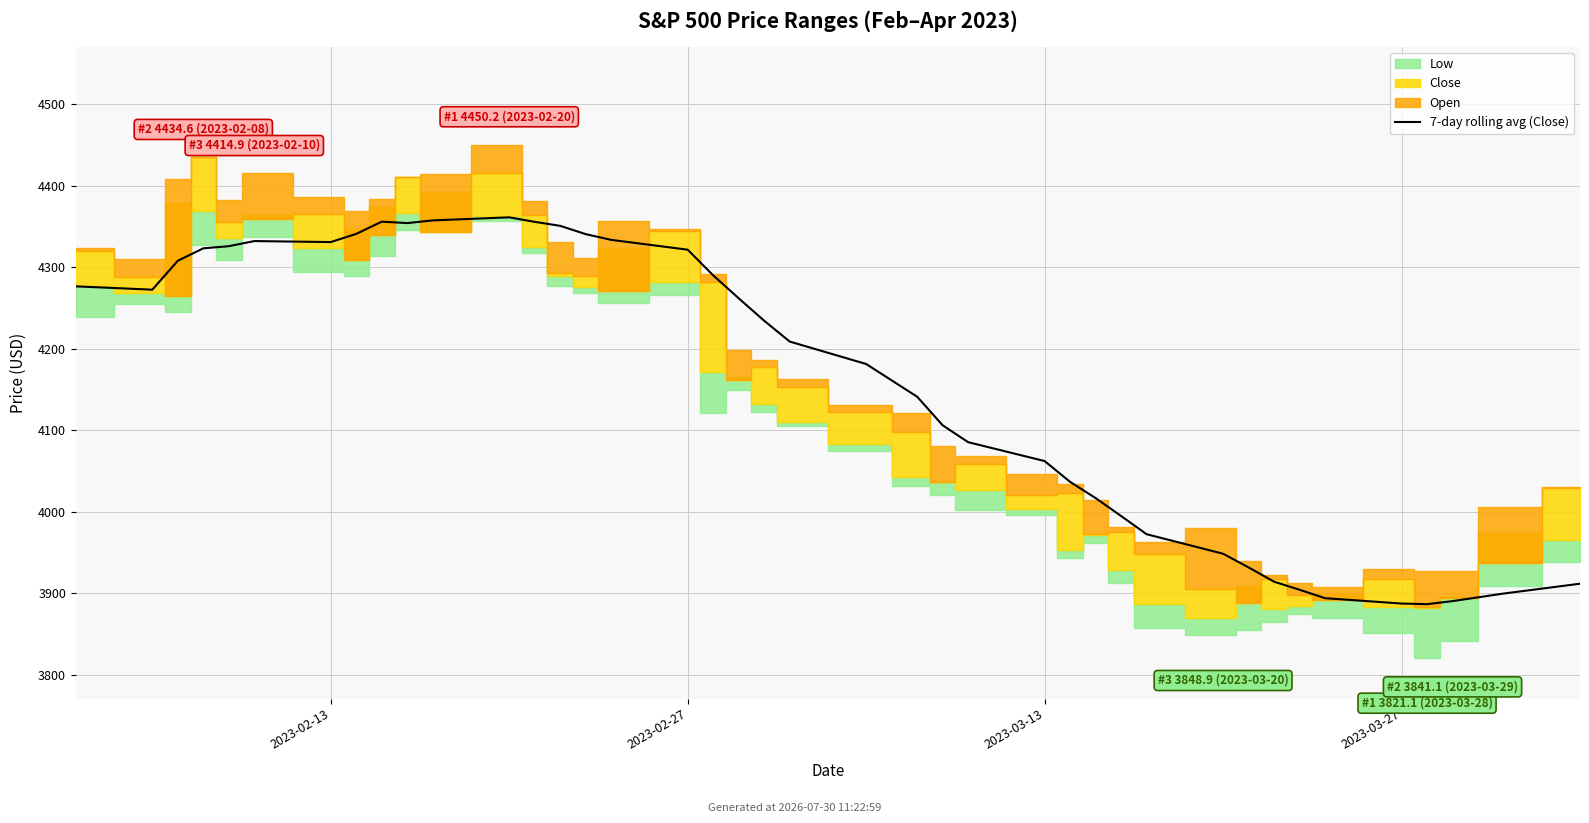

How many points are lower than both their immediate neighbors (excluding endpoints)?

4